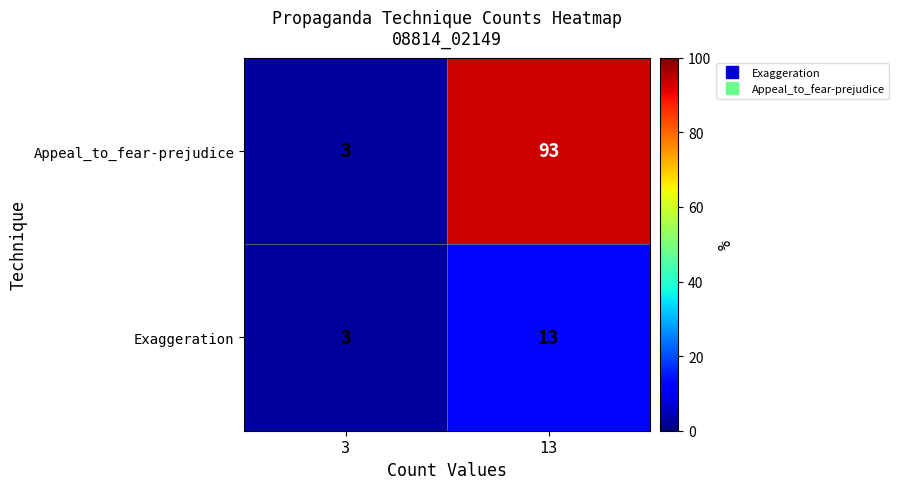

The value of Appeal_to_fear-prejudice at 13 is 93. True or false?

True